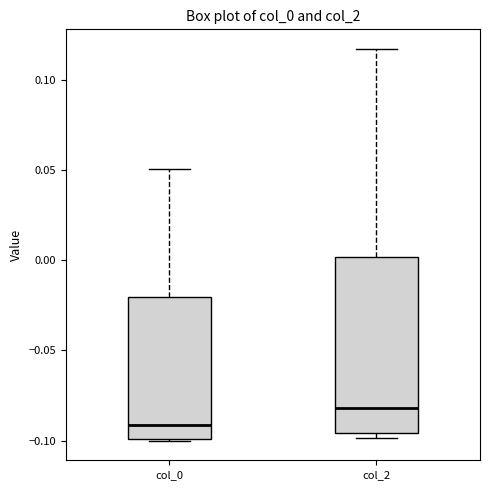

Where is the upper edge of the box for col_2 on the y-axis? The values are not printed on the chart, so give them approximately, as read against the axis.

0.000